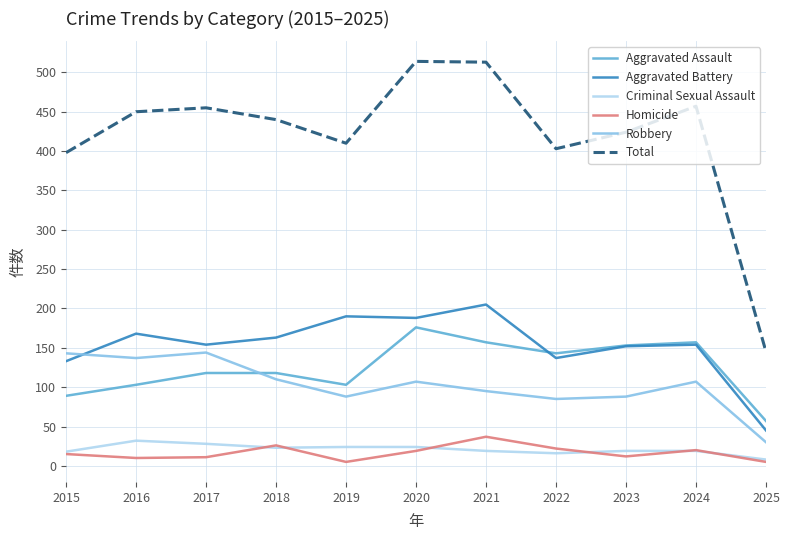

Count the number of data series in this chart.

6